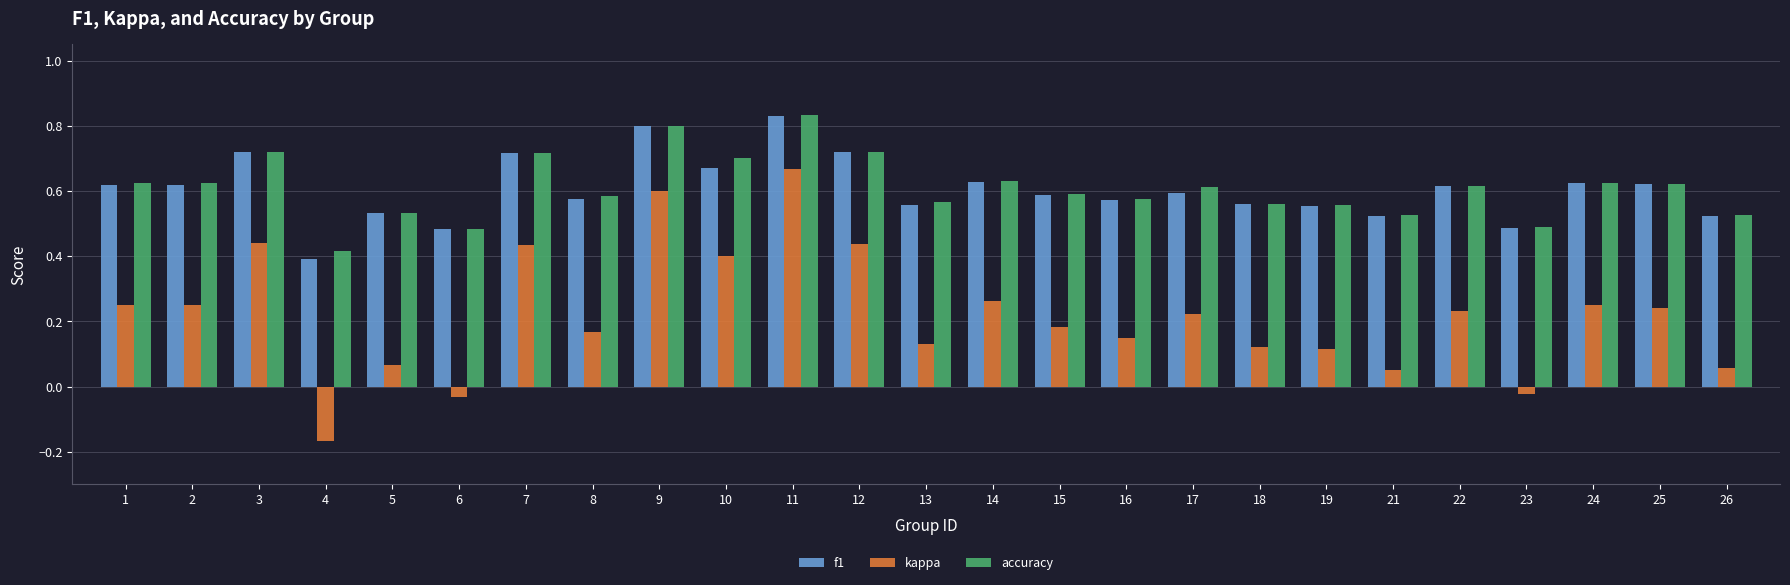

Which category has the lowest value across all series?

4